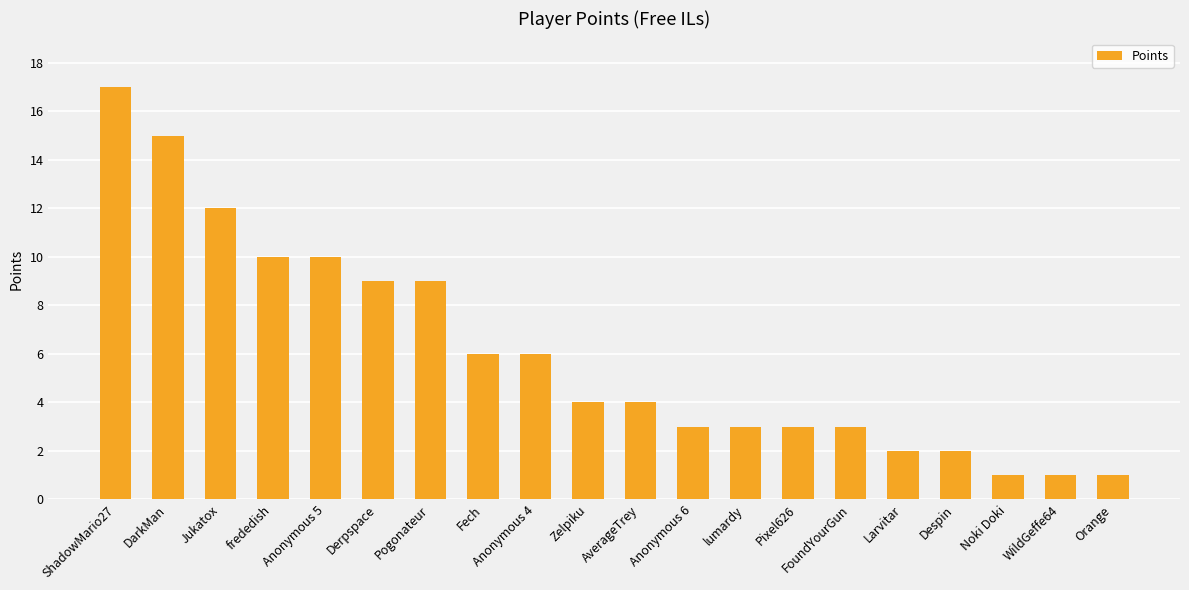

What value does the data have at FoundYourGun?

3